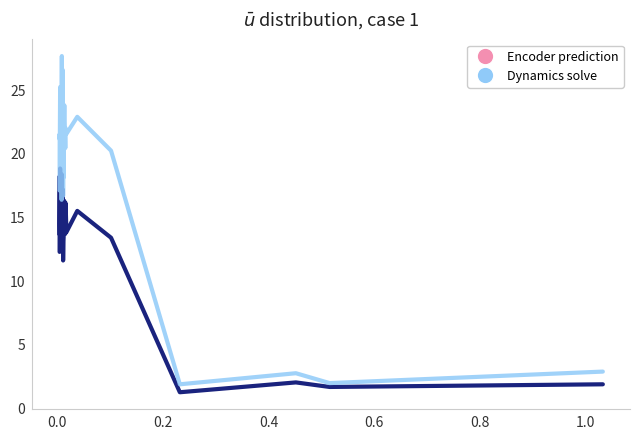

What is the sum of all Dynamics solve values?

754.3